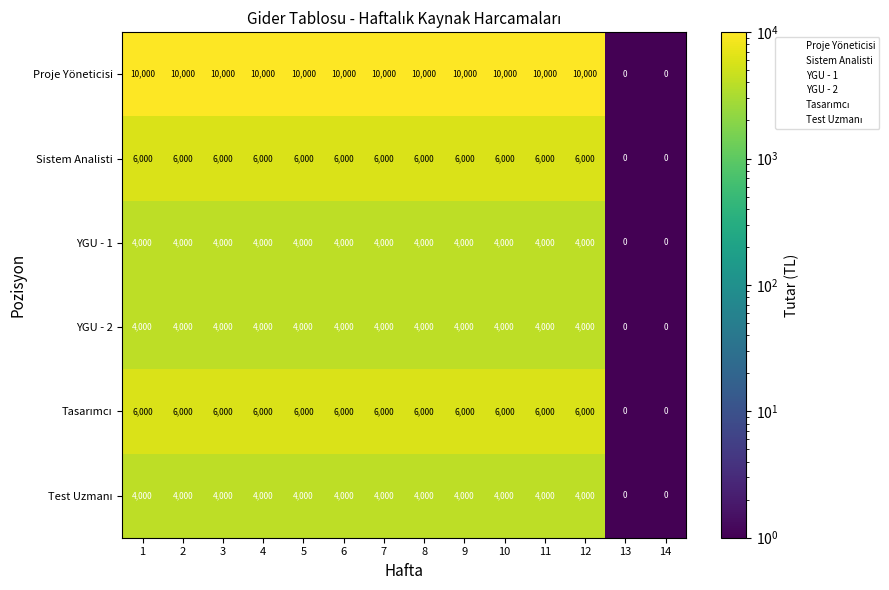

How many categories are shown in the chart?

14